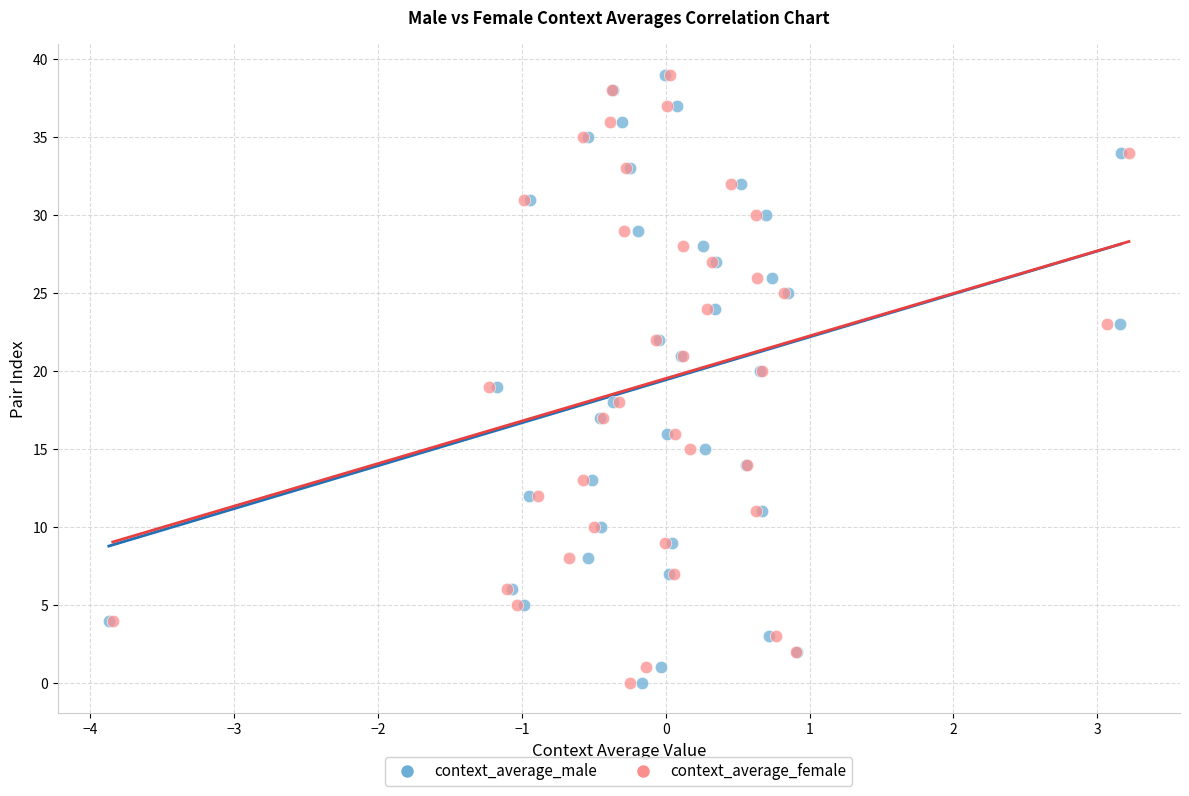

What are all the series names shown in the legend?

context_average_male, context_average_female